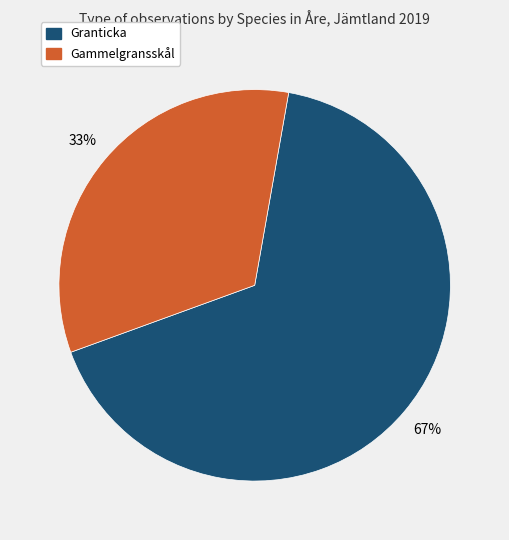

How many slices are in this pie chart?

2